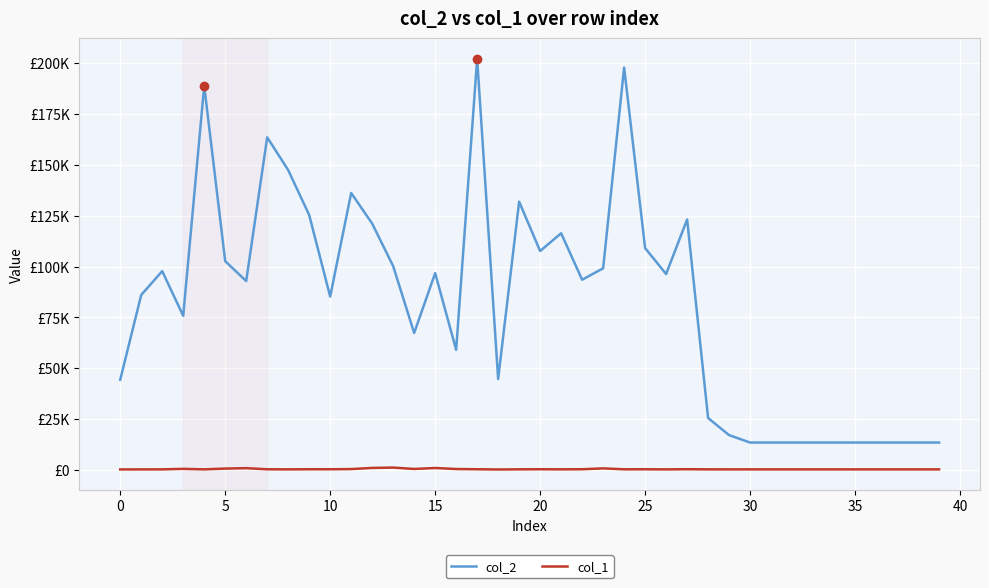

Does the chart have visible grid lines?

Yes